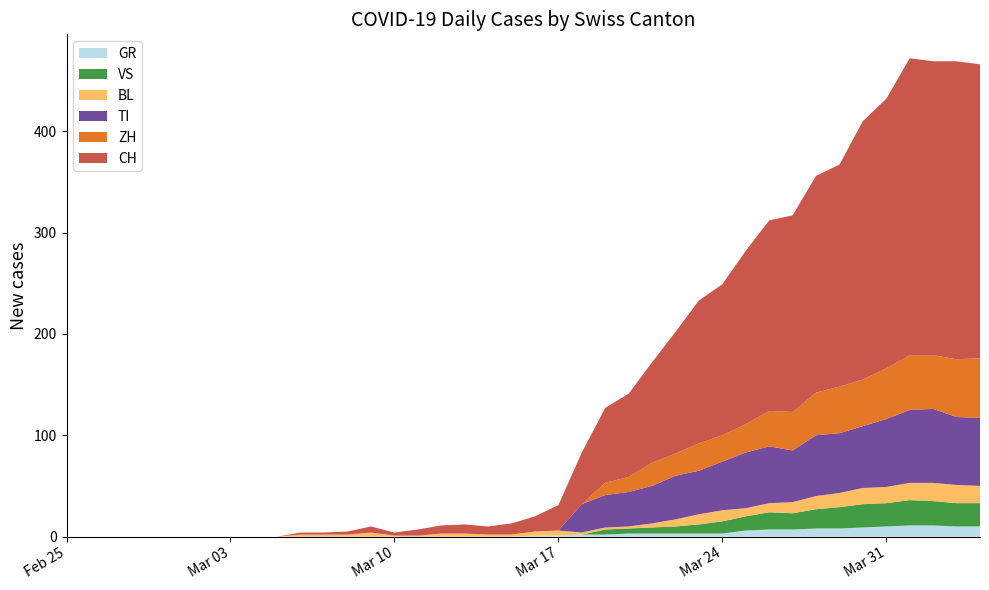

Reading left to right, transcribe all the data shown in this chart.

GR: 2020-02-25=0	2020-02-26=0	2020-02-27=0	2020-02-28=0	2020-02-29=0	2020-03-01=0	2020-03-02=0	2020-03-03=0	2020-03-04=0	2020-03-05=0	2020-03-06=0	2020-03-07=0	2020-03-08=0	2020-03-09=0	2020-03-10=0	2020-03-11=0	2020-03-12=0	2020-03-13=0	2020-03-14=0	2020-03-15=0	2020-03-16=1	2020-03-17=1	2020-03-18=2	2020-03-19=2	2020-03-20=3	2020-03-21=3	2020-03-22=3	2020-03-23=3	2020-03-24=3	2020-03-25=6	2020-03-26=7	2020-03-27=7	2020-03-28=8	2020-03-29=8	2020-03-30=9	2020-03-31=10	2020-04-01=11	2020-04-02=11	2020-04-03=10	2020-04-04=10
VS: 2020-02-25=0	2020-02-26=0	2020-02-27=0	2020-02-28=0	2020-02-29=0	2020-03-01=0	2020-03-02=0	2020-03-03=0	2020-03-04=0	2020-03-05=0	2020-03-06=0	2020-03-07=0	2020-03-08=0	2020-03-09=0	2020-03-10=0	2020-03-11=0	2020-03-12=0	2020-03-13=0	2020-03-14=0	2020-03-15=0	2020-03-16=0	2020-03-17=0	2020-03-18=0	2020-03-19=5	2020-03-20=5	2020-03-21=6	2020-03-22=7	2020-03-23=9	2020-03-24=12	2020-03-25=14	2020-03-26=17	2020-03-27=16	2020-03-28=19	2020-03-29=21	2020-03-30=23	2020-03-31=23	2020-04-01=25	2020-04-02=24	2020-04-03=23	2020-04-04=23
BL: 2020-02-25=0	2020-02-26=0	2020-02-27=0	2020-02-28=0	2020-02-29=0	2020-03-01=0	2020-03-02=0	2020-03-03=0	2020-03-04=0	2020-03-05=0	2020-03-06=2	2020-03-07=2	2020-03-08=2	2020-03-09=4	2020-03-10=1	2020-03-11=1	2020-03-12=3	2020-03-13=3	2020-03-14=2	2020-03-15=2	2020-03-16=4	2020-03-17=5	2020-03-18=2	2020-03-19=2	2020-03-20=2	2020-03-21=4	2020-03-22=7	2020-03-23=10	2020-03-24=11	2020-03-25=8	2020-03-26=9	2020-03-27=11	2020-03-28=13	2020-03-29=14	2020-03-30=16	2020-03-31=16	2020-04-01=17	2020-04-02=18	2020-04-03=18	2020-04-04=17
TI: 2020-02-25=0	2020-02-26=0	2020-02-27=0	2020-02-28=0	2020-02-29=0	2020-03-01=0	2020-03-02=0	2020-03-03=0	2020-03-04=0	2020-03-05=0	2020-03-06=0	2020-03-07=0	2020-03-08=0	2020-03-09=0	2020-03-10=0	2020-03-11=0	2020-03-12=0	2020-03-13=0	2020-03-14=0	2020-03-15=0	2020-03-16=0	2020-03-17=0	2020-03-18=28	2020-03-19=32	2020-03-20=34	2020-03-21=37	2020-03-22=43	2020-03-23=43	2020-03-24=48	2020-03-25=55	2020-03-26=56	2020-03-27=51	2020-03-28=60	2020-03-29=59	2020-03-30=61	2020-03-31=67	2020-04-01=72	2020-04-02=73	2020-04-03=67	2020-04-04=67
ZH: 2020-02-25=0	2020-02-26=0	2020-02-27=0	2020-02-28=0	2020-02-29=0	2020-03-01=0	2020-03-02=0	2020-03-03=0	2020-03-04=0	2020-03-05=0	2020-03-06=0	2020-03-07=0	2020-03-08=0	2020-03-09=0	2020-03-10=0	2020-03-11=0	2020-03-12=0	2020-03-13=0	2020-03-14=0	2020-03-15=0	2020-03-16=0	2020-03-17=0	2020-03-18=0	2020-03-19=12	2020-03-20=15	2020-03-21=23	2020-03-22=22	2020-03-23=27	2020-03-24=26	2020-03-25=28	2020-03-26=35	2020-03-27=38	2020-03-28=42	2020-03-29=46	2020-03-30=46	2020-03-31=50	2020-04-01=54	2020-04-02=53	2020-04-03=57	2020-04-04=59
CH: 2020-02-25=0	2020-02-26=0	2020-02-27=0	2020-02-28=0	2020-02-29=0	2020-03-01=0	2020-03-02=0	2020-03-03=0	2020-03-04=0	2020-03-05=0	2020-03-06=2	2020-03-07=2	2020-03-08=3	2020-03-09=6	2020-03-10=3	2020-03-11=6	2020-03-12=8	2020-03-13=9	2020-03-14=8	2020-03-15=11	2020-03-16=15	2020-03-17=25	2020-03-18=51	2020-03-19=74	2020-03-20=82	2020-03-21=99	2020-03-22=120	2020-03-23=141	2020-03-24=149	2020-03-25=171	2020-03-26=188	2020-03-27=194	2020-03-28=214	2020-03-29=219	2020-03-30=255	2020-03-31=266	2020-04-01=293	2020-04-02=290	2020-04-03=294	2020-04-04=290